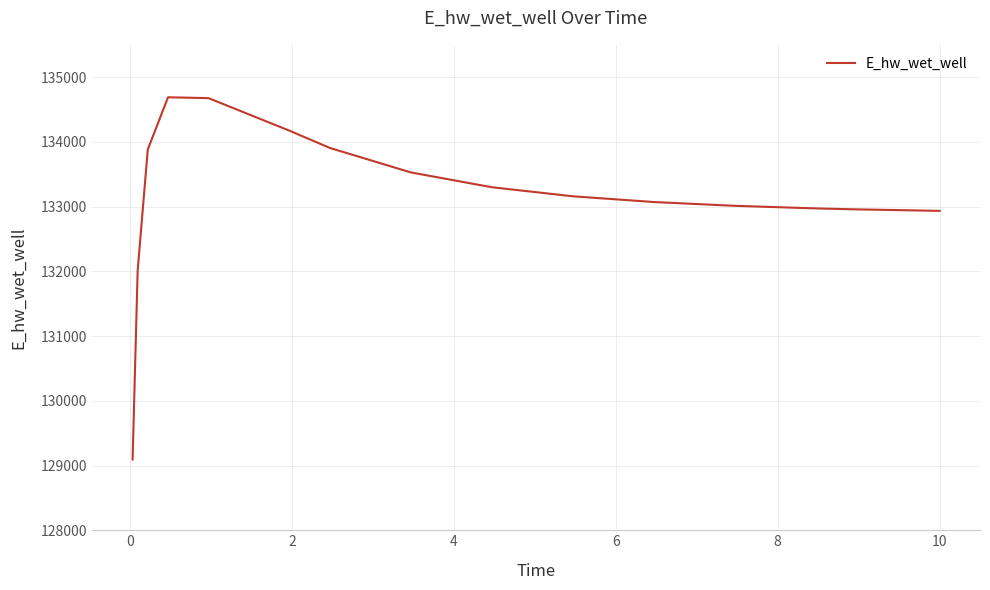

What is the difference between the maximum and minimum values?

5596.6